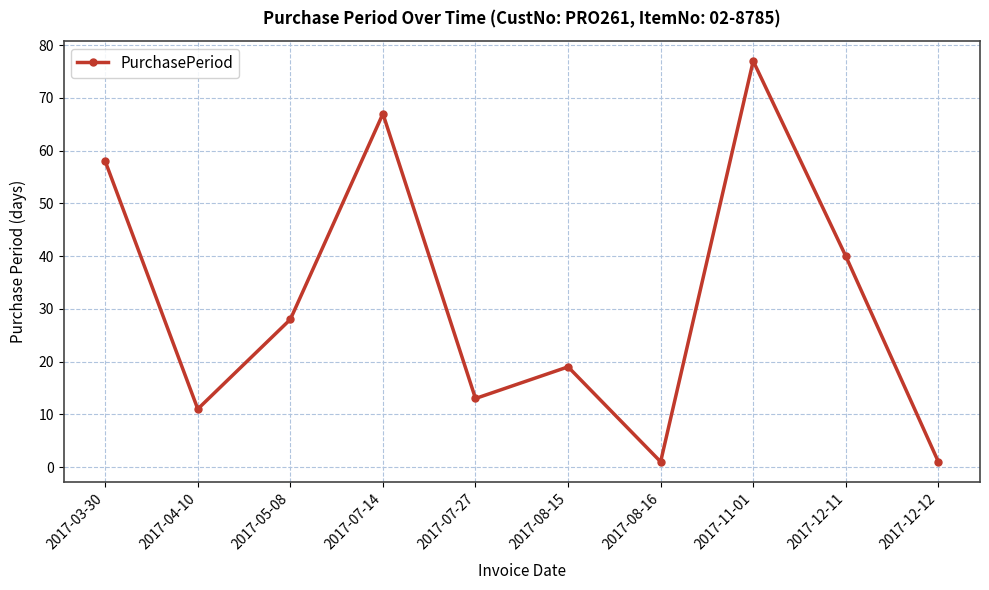

What is the average value?

32